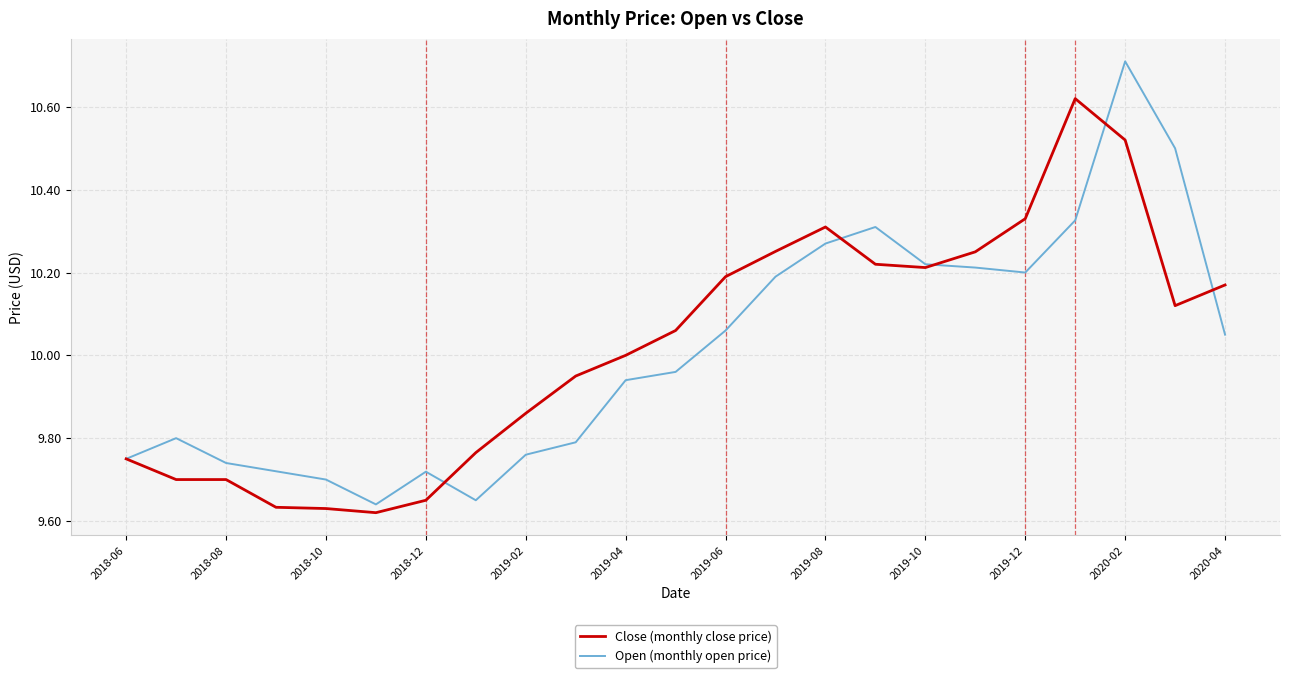

What is the greatest value displayed?

10.7